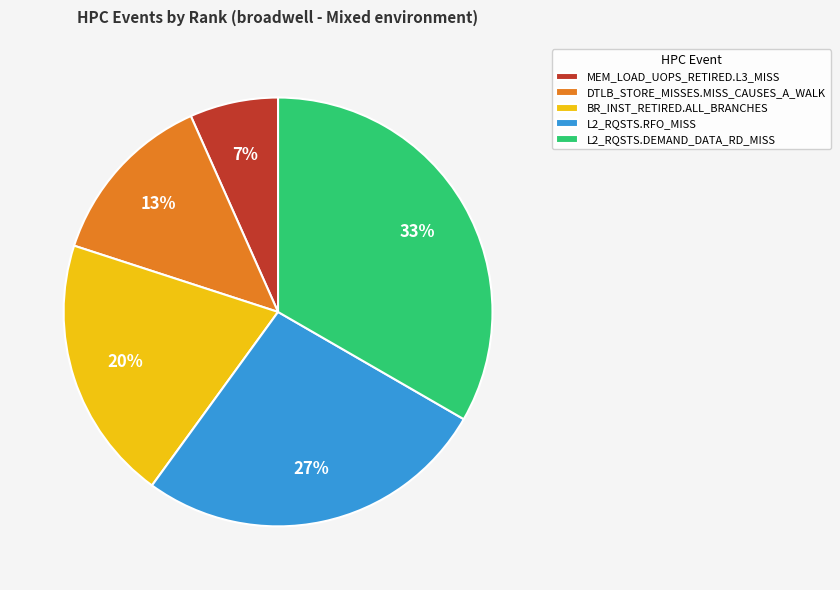

How many slices are in this pie chart?

5